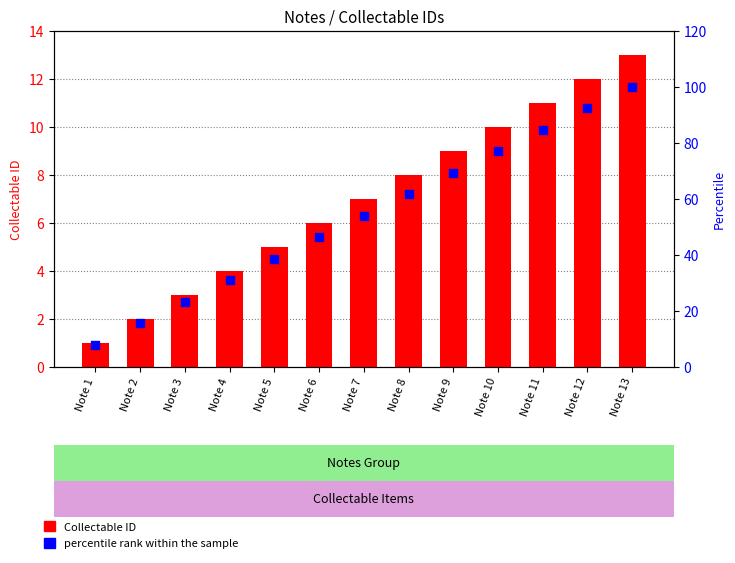

Which series has the largest total across all categories?

percentile rank within the sample